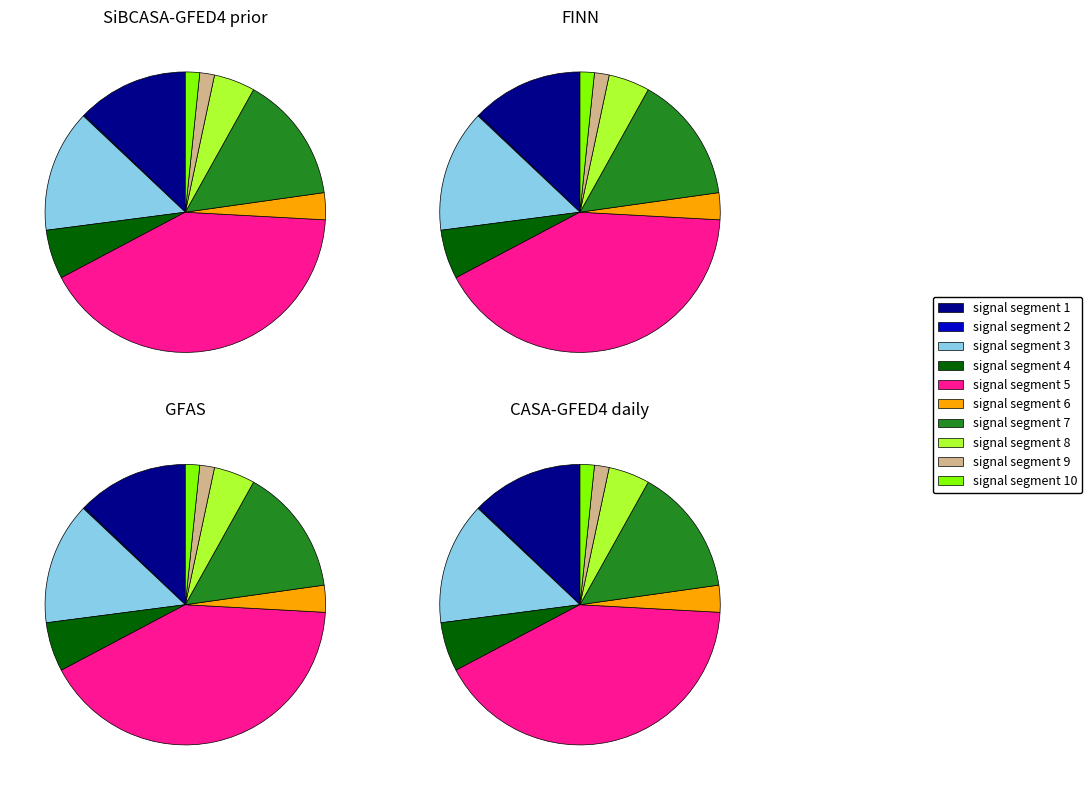

To the nearest percent, what is the difference between the largest and smallest slice percentages?

41%